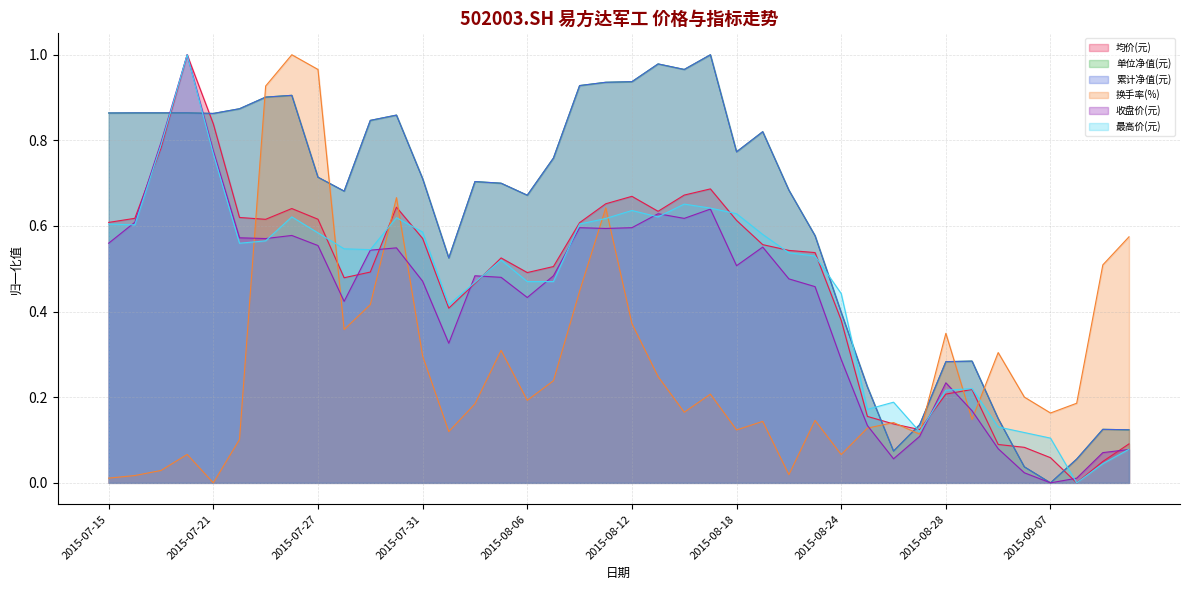

How many categories are shown in the chart?

40